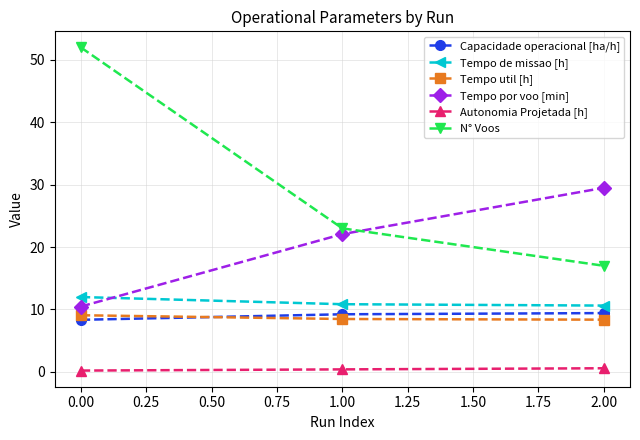

What is the label of the 3rd point from the left?

2.00